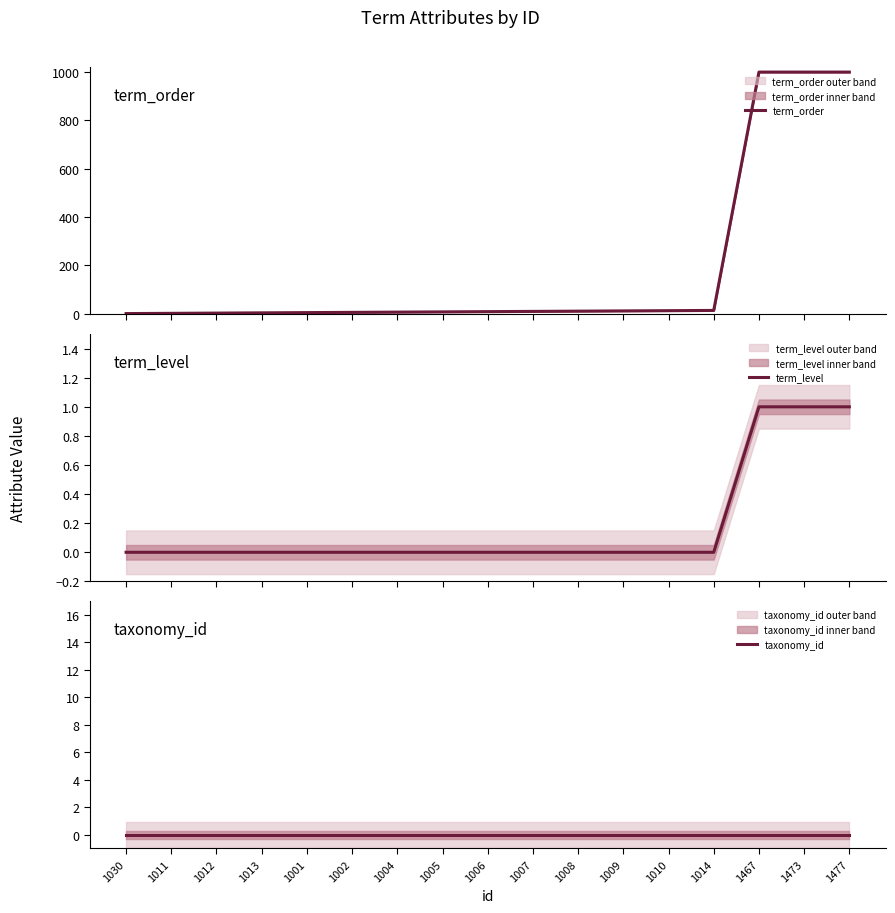

Reading left to right, transcribe all the data shown in this chart.

term_order: 1030=1	1011=2	1012=3	1013=4	1001=5	1002=6	1004=7	1005=8	1006=9	1007=10	1008=11	1009=12	1010=13	1014=14	1467=999	1473=999	1477=999
term_level: 1030=0	1011=0	1012=0	1013=0	1001=0	1002=0	1004=0	1005=0	1006=0	1007=0	1008=0	1009=0	1010=0	1014=0	1467=1	1473=1	1477=1
taxonomy_id: 1030=0	1011=0	1012=0	1013=0	1001=0	1002=0	1004=0	1005=0	1006=0	1007=0	1008=0	1009=0	1010=0	1014=0	1467=0	1473=0	1477=0